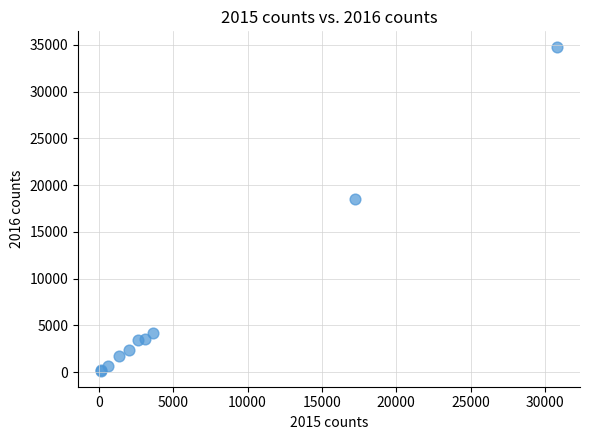

What Y value in the scatter plot is closest to 17434?

18545